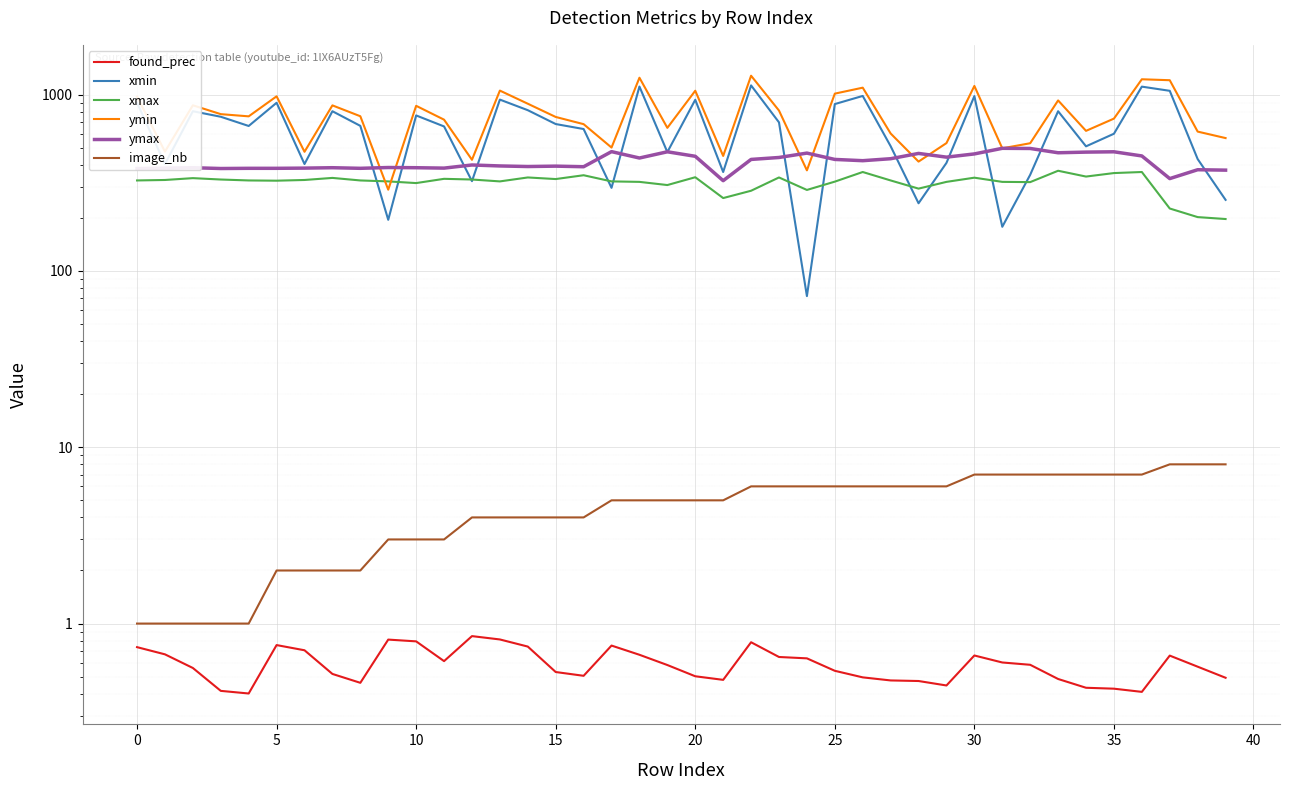

Reading left to right, what are all the values shown in this chart?

found_prec: 0.7	0.7	0.6	0.4	0.4	0.8	0.7	0.5	0.5	0.8	0.8	0.6	0.8	0.8	0.7	0.5	0.5	0.8	0.7	0.6	0.5	0.5	0.8	0.6	0.6	0.5	0.5	0.5	0.5	0.4	0.7	0.6	0.6	0.5	0.4	0.4	0.4	0.7	0.6	0.5
xmin: 899.0	404.0	805.0	749.0	664.0	899.0	404.0	805.0	665.0	195.0	762.0	660.0	323.0	937.0	816.0	681.0	638.0	296.0	1111.0	472.0	935.0	364.0	1128.0	696.0	72.0	884.0	983.0	510.0	242.0	410.0	981.0	178.0	351.0	805.0	509.0	600.0	1110.0	1051.0	431.0	253.0
xmax: 326.0	328.0	336.0	330.0	326.0	325.0	328.0	337.0	326.0	322.0	315.0	333.0	330.0	322.0	339.0	332.0	349.0	322.0	320.0	307.0	340.0	259.0	285.0	339.0	288.0	321.0	364.0	326.0	293.0	320.0	338.0	320.0	319.0	370.0	343.0	359.0	364.0	226.0	202.0	197.0
ymin: 975.0	475.0	870.0	775.0	753.0	978.0	474.0	869.0	754.0	289.0	864.0	721.0	427.0	1054.0	888.0	747.0	680.0	501.0	1247.0	648.0	1052.0	449.0	1280.0	812.0	372.0	1013.0	1095.0	602.0	417.0	531.0	1120.0	496.0	530.0	927.0	623.0	731.0	1222.0	1207.0	617.0	567.0
ymax: 381.0	383.0	385.0	381.0	382.0	382.0	383.0	385.0	382.0	386.0	385.0	383.0	399.0	394.0	391.0	393.0	390.0	475.0	437.0	474.0	447.0	325.0	429.0	440.0	466.0	429.0	422.0	433.0	464.0	442.0	461.0	496.0	495.0	468.0	472.0	474.0	449.0	334.0	375.0	373.0
image_nb: 1.0	1.0	1.0	1.0	1.0	2.0	2.0	2.0	2.0	3.0	3.0	3.0	4.0	4.0	4.0	4.0	4.0	5.0	5.0	5.0	5.0	5.0	6.0	6.0	6.0	6.0	6.0	6.0	6.0	6.0	7.0	7.0	7.0	7.0	7.0	7.0	7.0	8.0	8.0	8.0